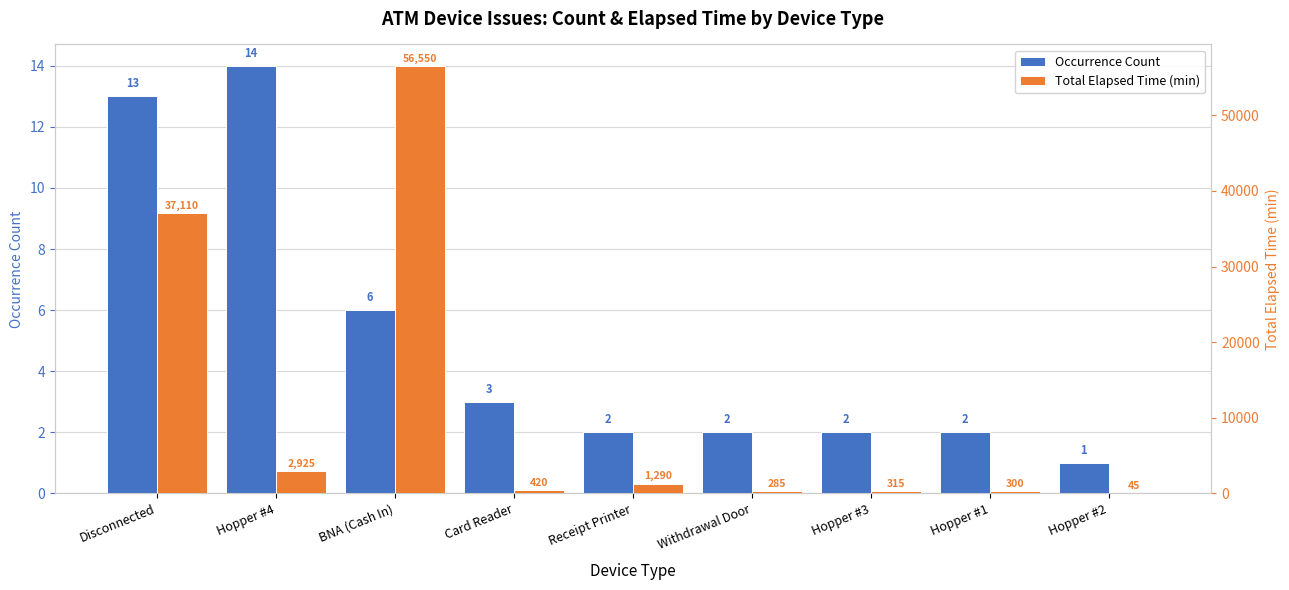

What is the sum of all Occurrence Count values?

45